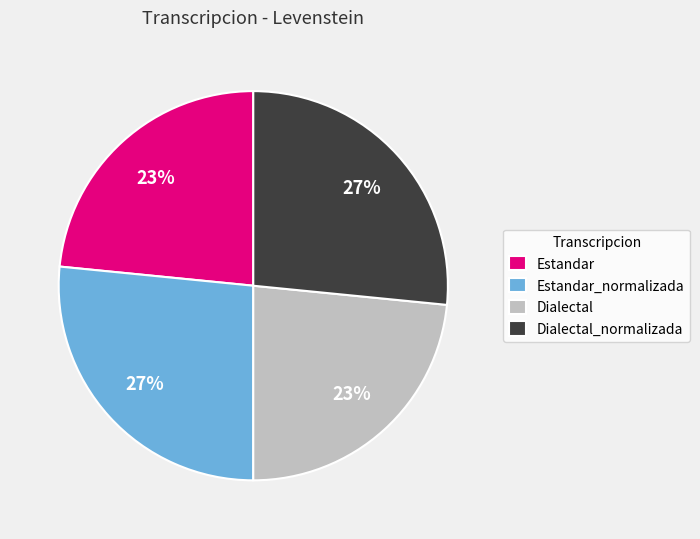

Does Dialectal_normalizada account for over 50% of the chart?

No